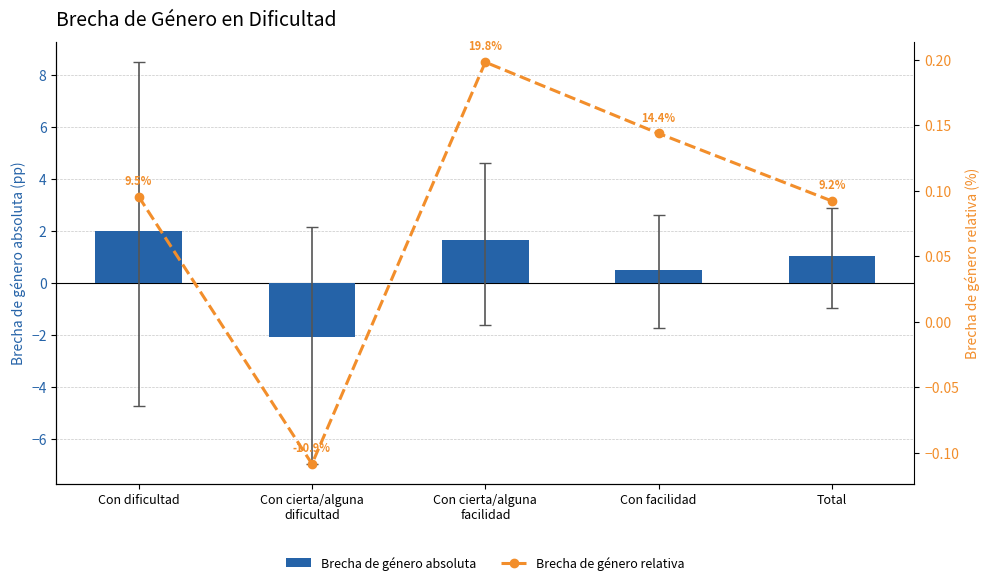

What is the lowest value of the Brecha de género absoluta series?

-2.1